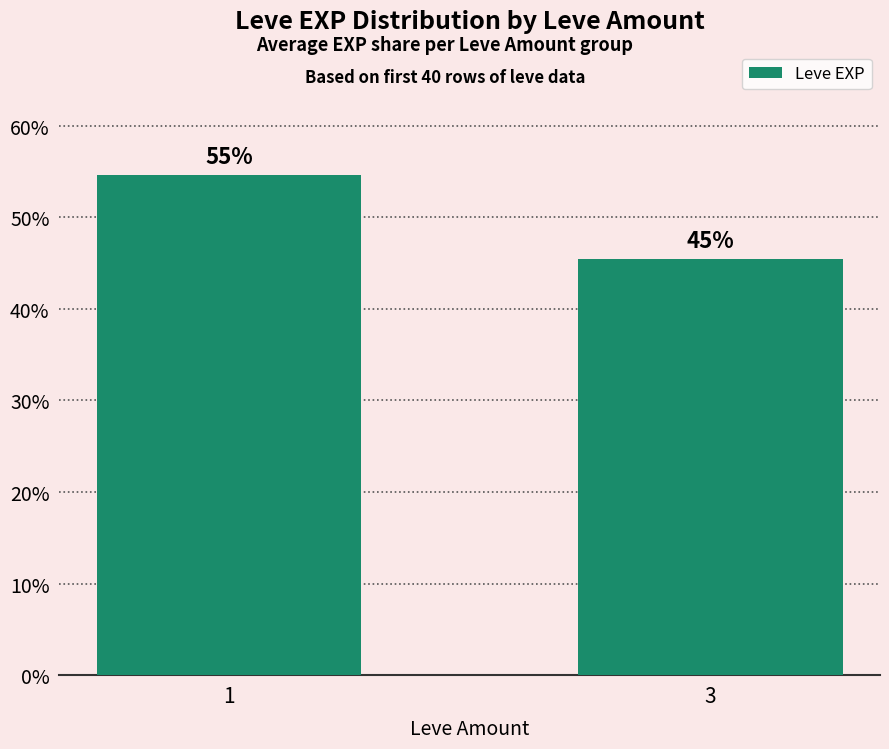

Where is the data nearest to the value 50?

1